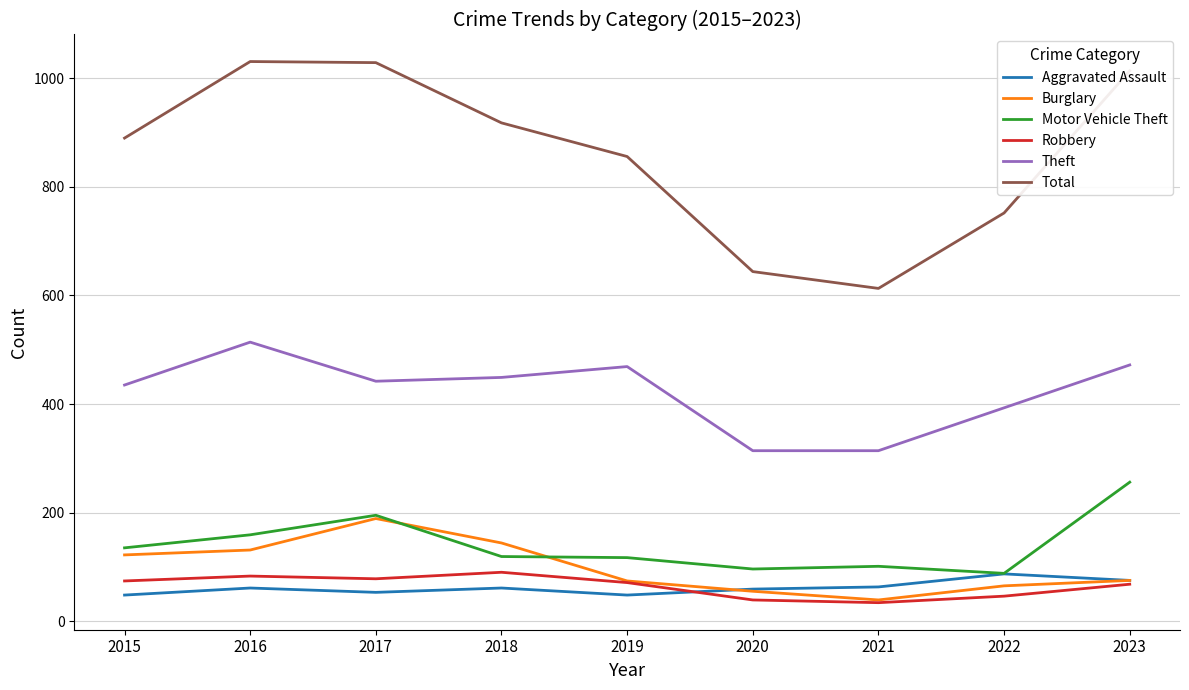

What is the spread (max minus min) of values at 2016?

970